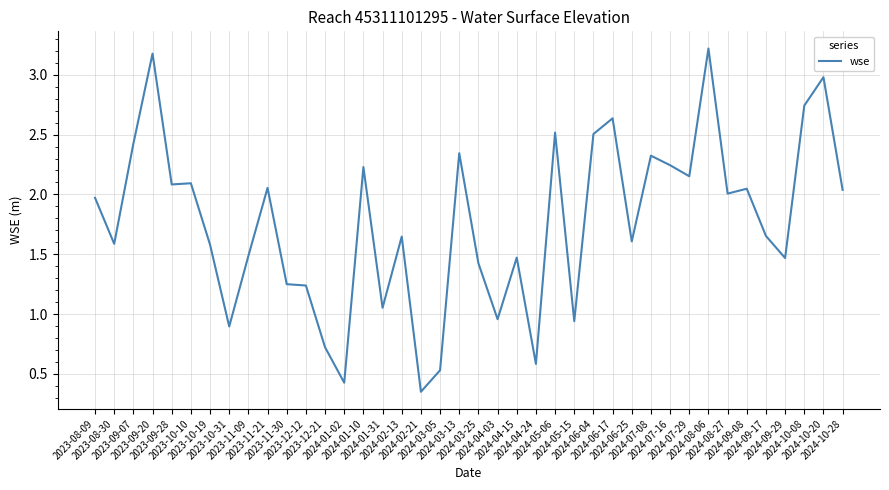

What is the difference between the maximum and minimum values?

2.9